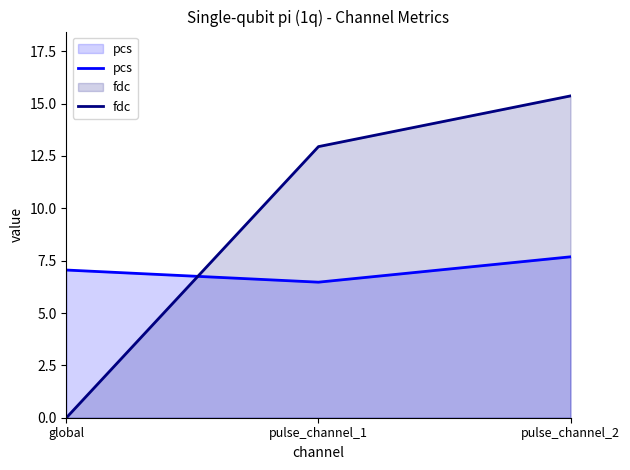

What are all the series names shown in the legend?

pcs, fdc